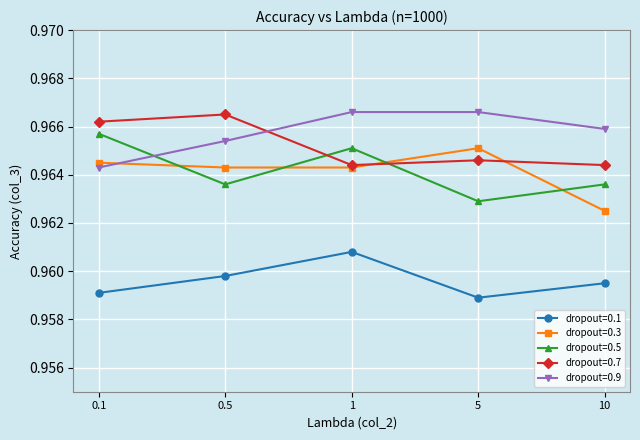

Count the number of categories in the chart.

5